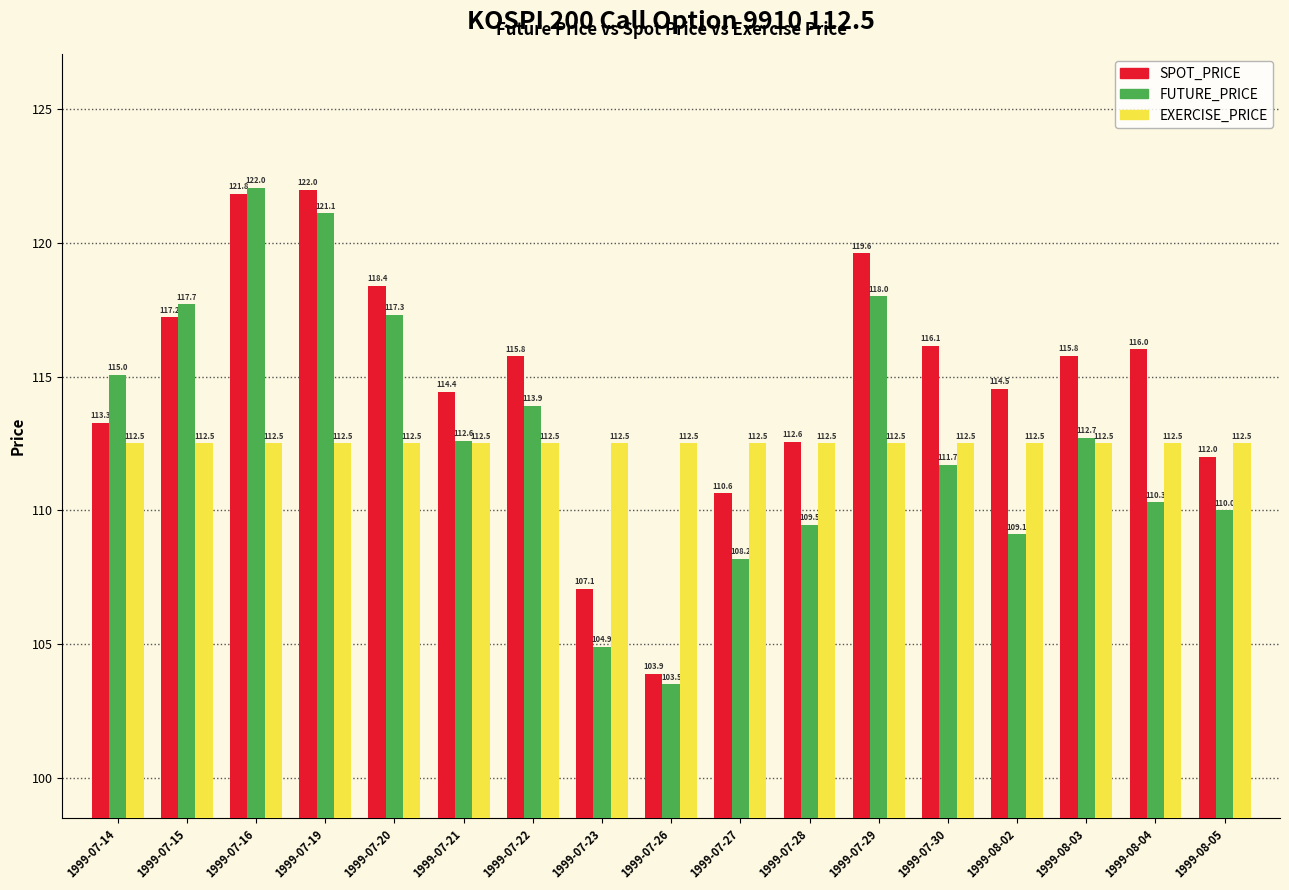

What is the label of the 14th bar from the left?

1999-08-02